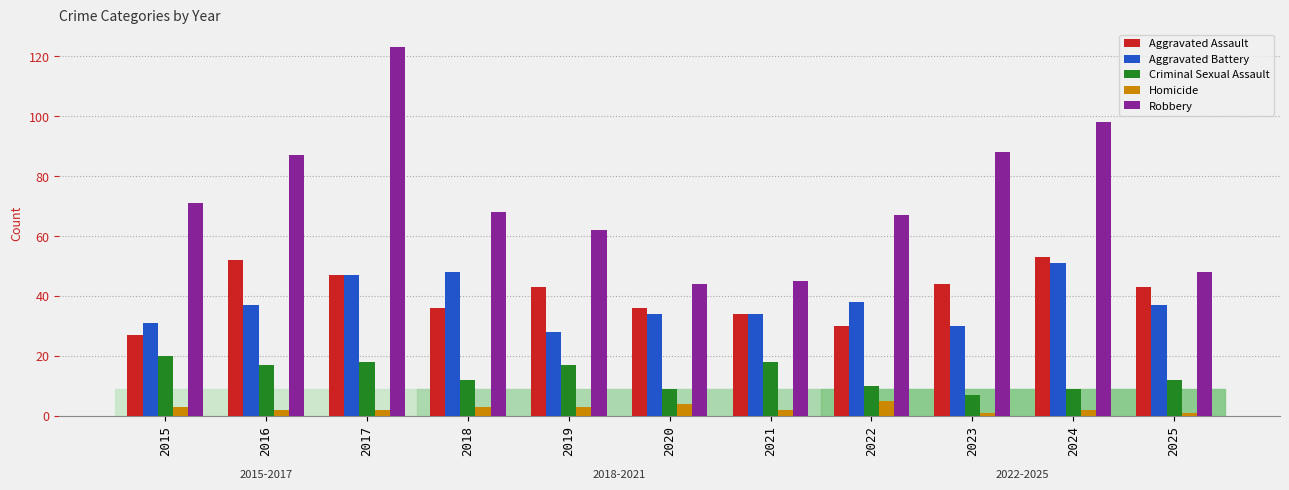

Is the value of Aggravated Battery at 2018 greater than the value of Homicide at 2021?

Yes